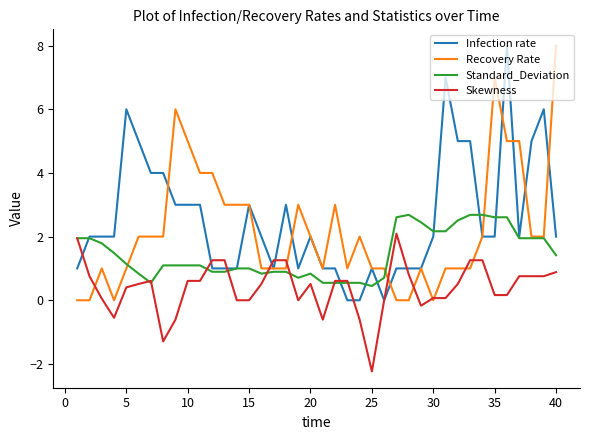

What is the sum of all Infection rate values?

102.0